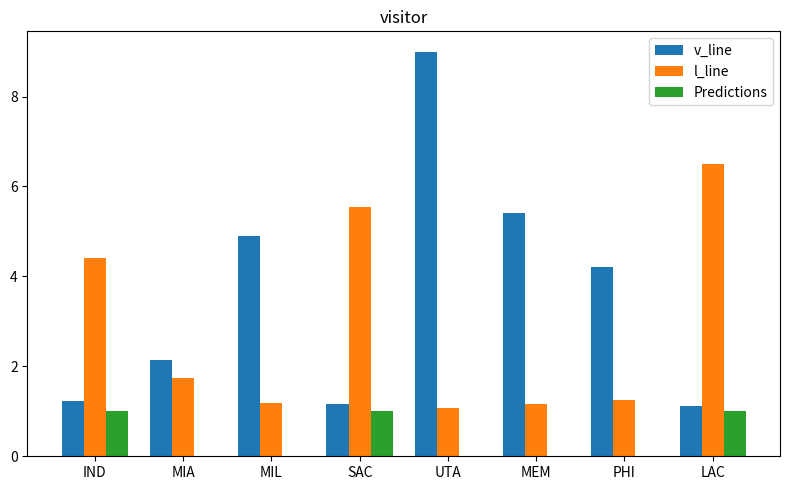

Where is v_line nearest to the value 5?

MIL